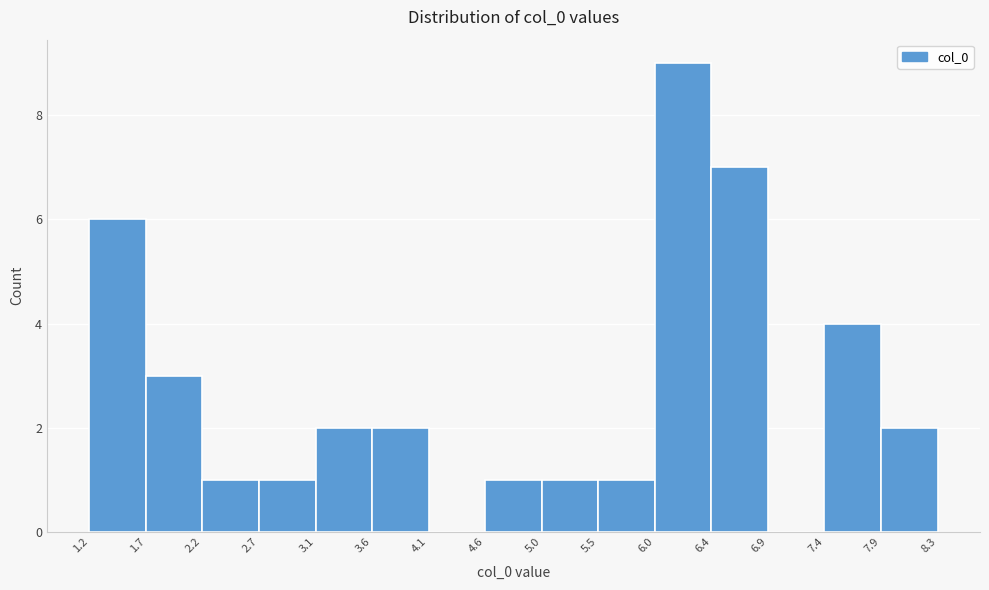

Reading left to right, list every bar in this chart as the range it spans on the x-axis followed by its height. The values are not printed on the chart, so give them approximately, as read against the axis.

1.2 to 1.7: 6
1.7 to 2.2: 3
2.2 to 2.7: 1
2.7 to 3.1: 1
3.1 to 3.6: 2
3.6 to 4.1: 2
4.1 to 4.6: 0
4.6 to 5.0: 1
5.0 to 5.5: 1
5.5 to 6.0: 1
6.0 to 6.4: 9
6.4 to 6.9: 7
6.9 to 7.4: 0
7.4 to 7.9: 4
7.9 to 8.3: 2